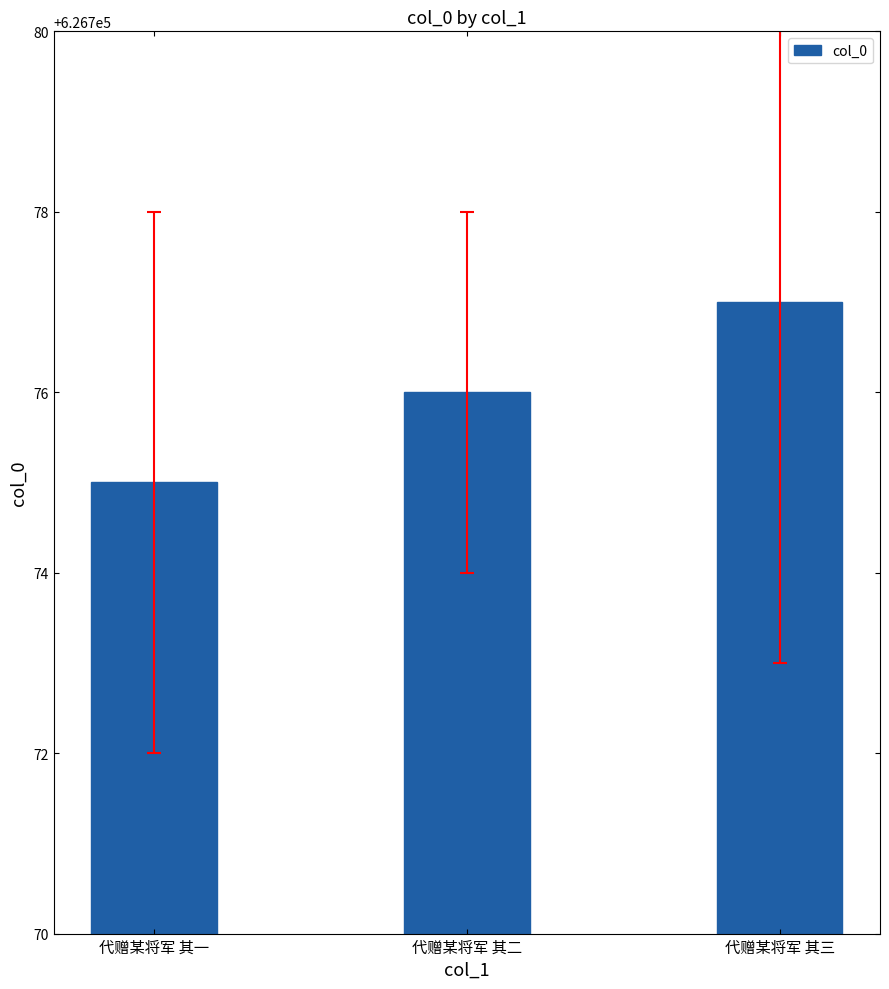

What is the average value?

626776